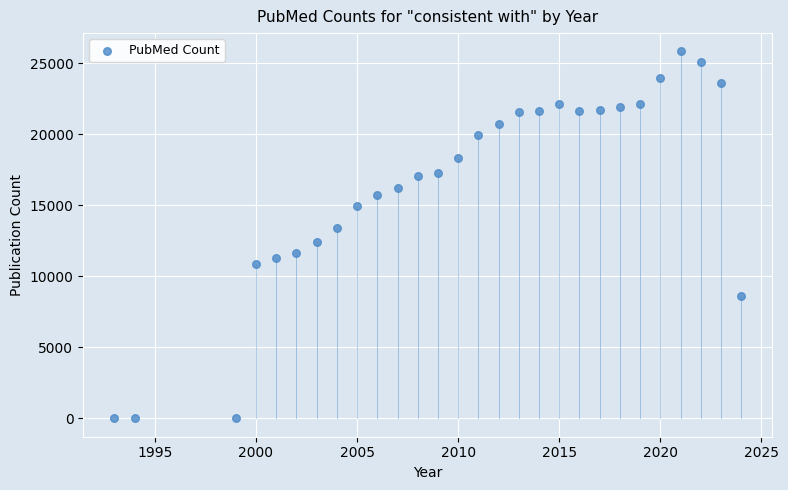

What is the range of X values (max minus min)?

31